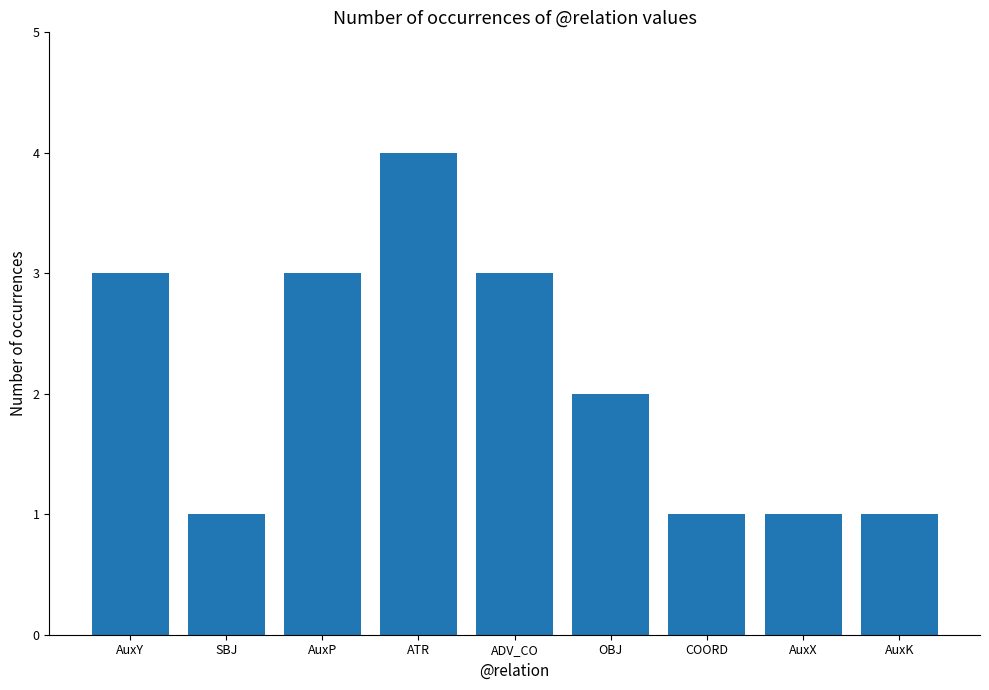

What is the ratio of the value at AuxP to the value at AuxX?

3.0